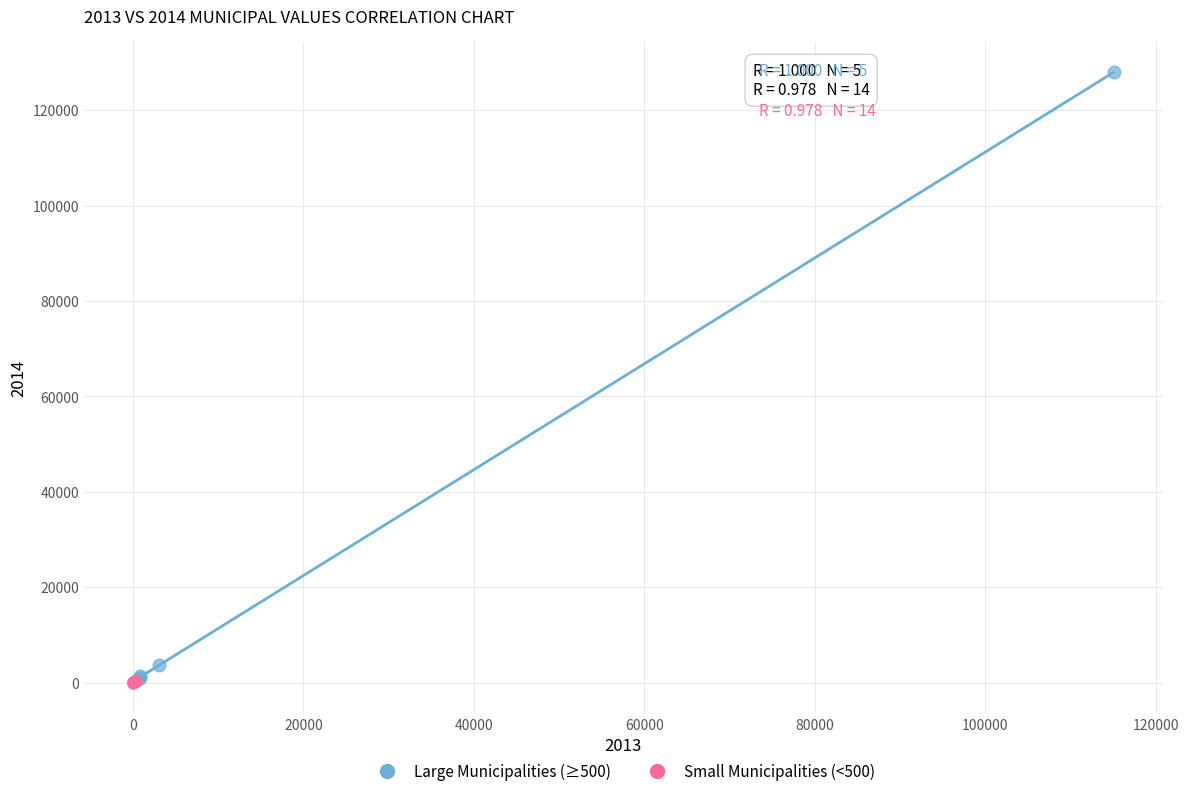

Which series has the largest Y range (max minus min)?

Large Municipalities (≥500)